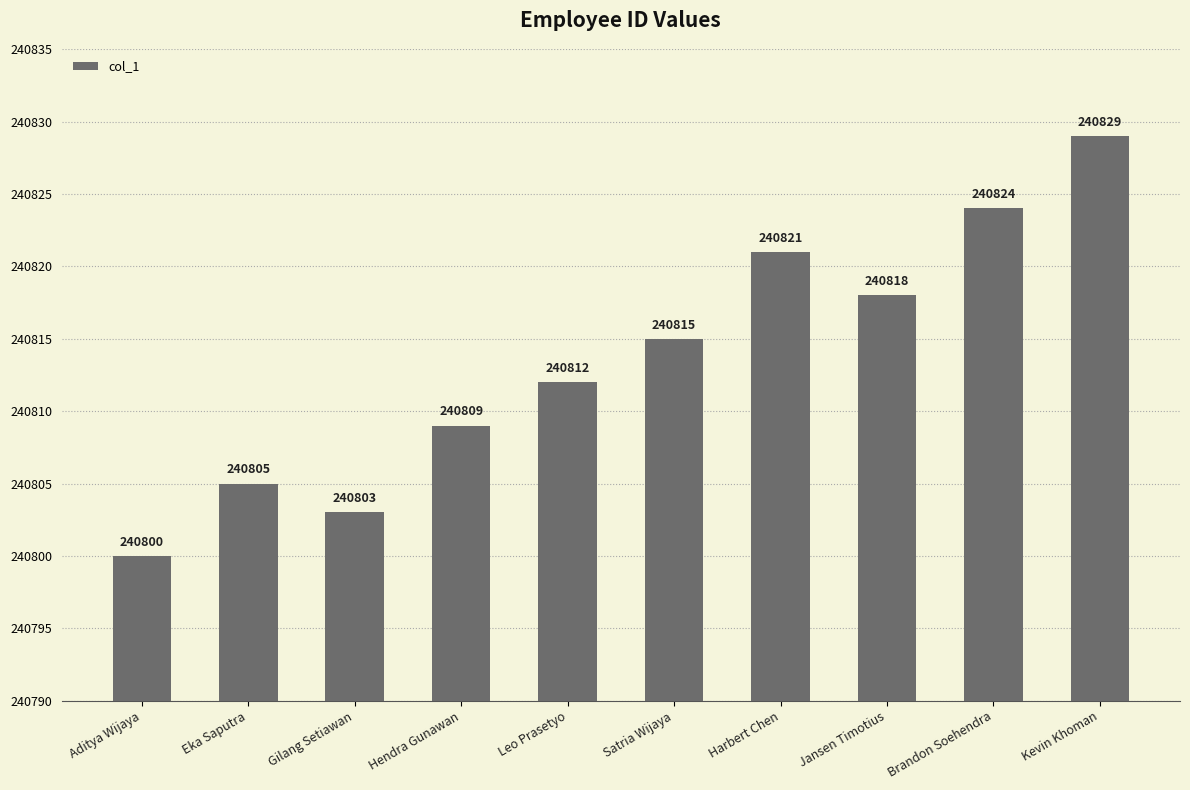

List the labels in order of value, smallest first.

Aditya Wijaya, Gilang Setiawan, Eka Saputra, Hendra Gunawan, Leo Prasetyo, Satria Wijaya, Jansen Timotius, Harbert Chen, Brandon Soehendra, Kevin Khoman